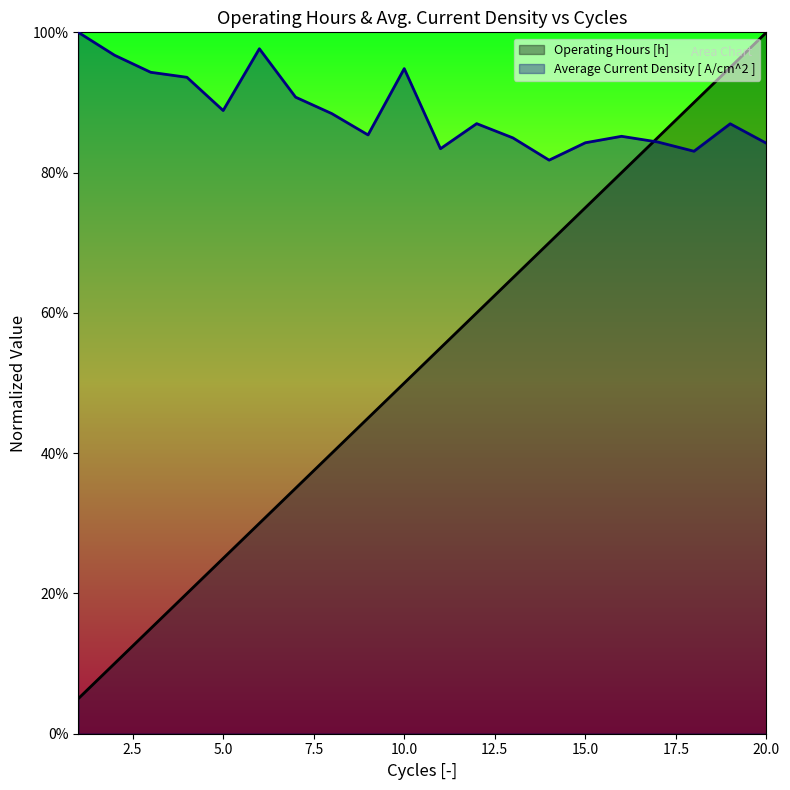

Reading left to right, extract all data points from this chart.

Operating Hours [h]: 0.1	0.1	0.2	0.2	0.2	0.3	0.4	0.4	0.5	0.5	0.5	0.6	0.7	0.7	0.8	0.8	0.8	0.9	1.0	1.0
Average Current Density [ A/cm^2 ]: 1.0	1.0	0.9	0.9	0.9	1.0	0.9	0.9	0.9	0.9	0.8	0.9	0.8	0.8	0.8	0.9	0.8	0.8	0.9	0.8